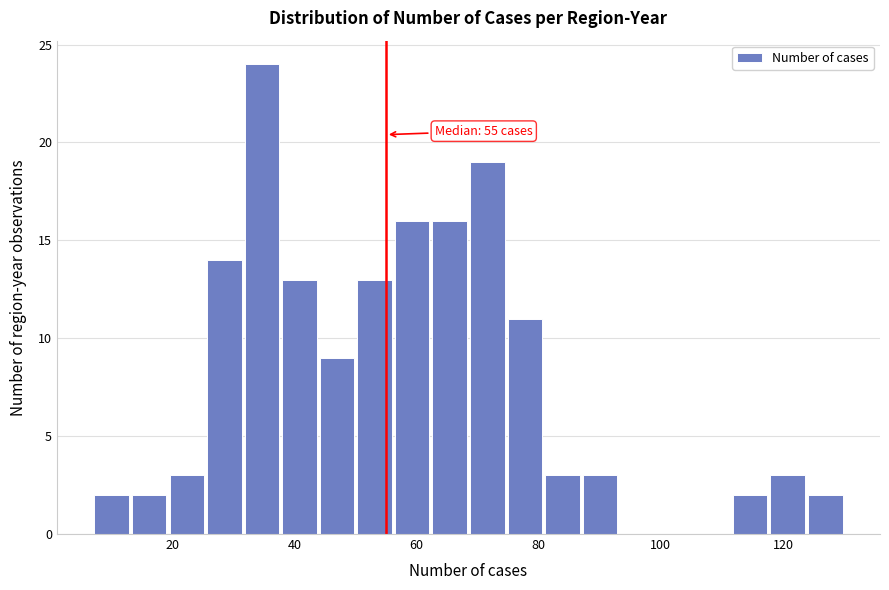

Read against the x-axis, roughly where is the centre of the tallest bar?

34